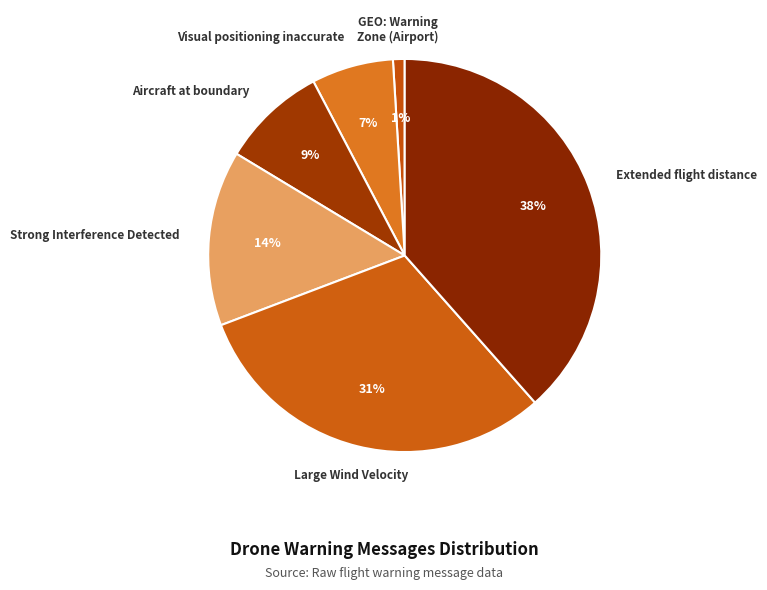

What is the smallest slice in the pie chart?

GEO: Warning Zone (Airport)